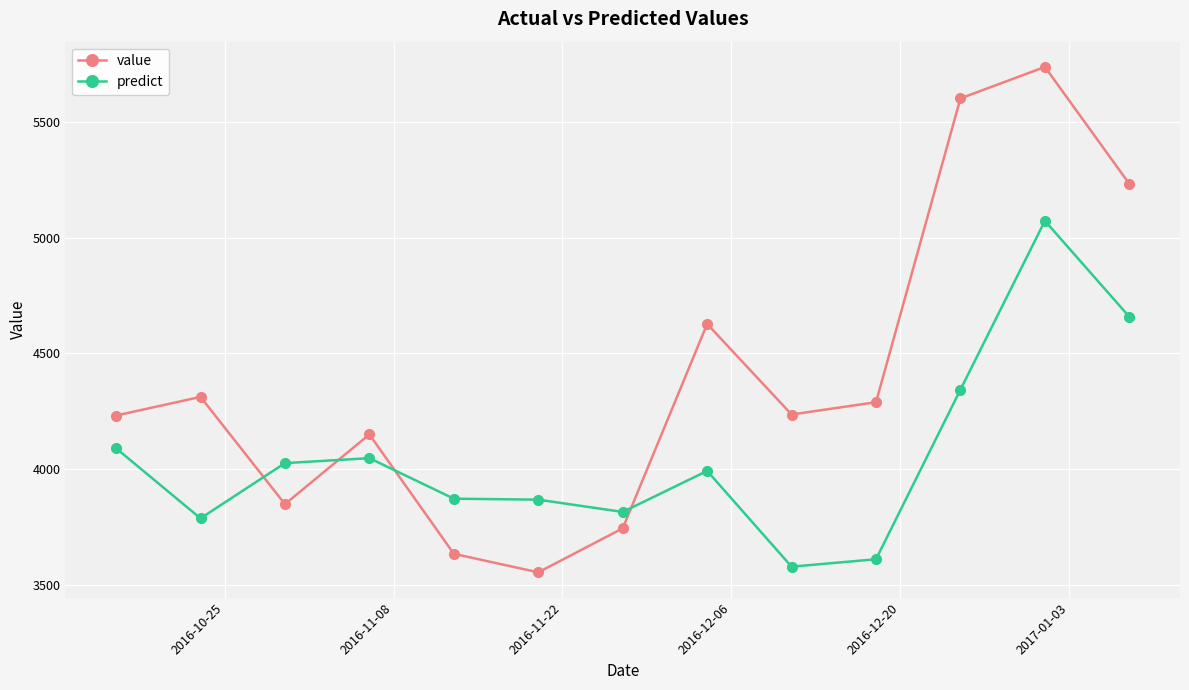

What is the maximum value for value?

5737.6